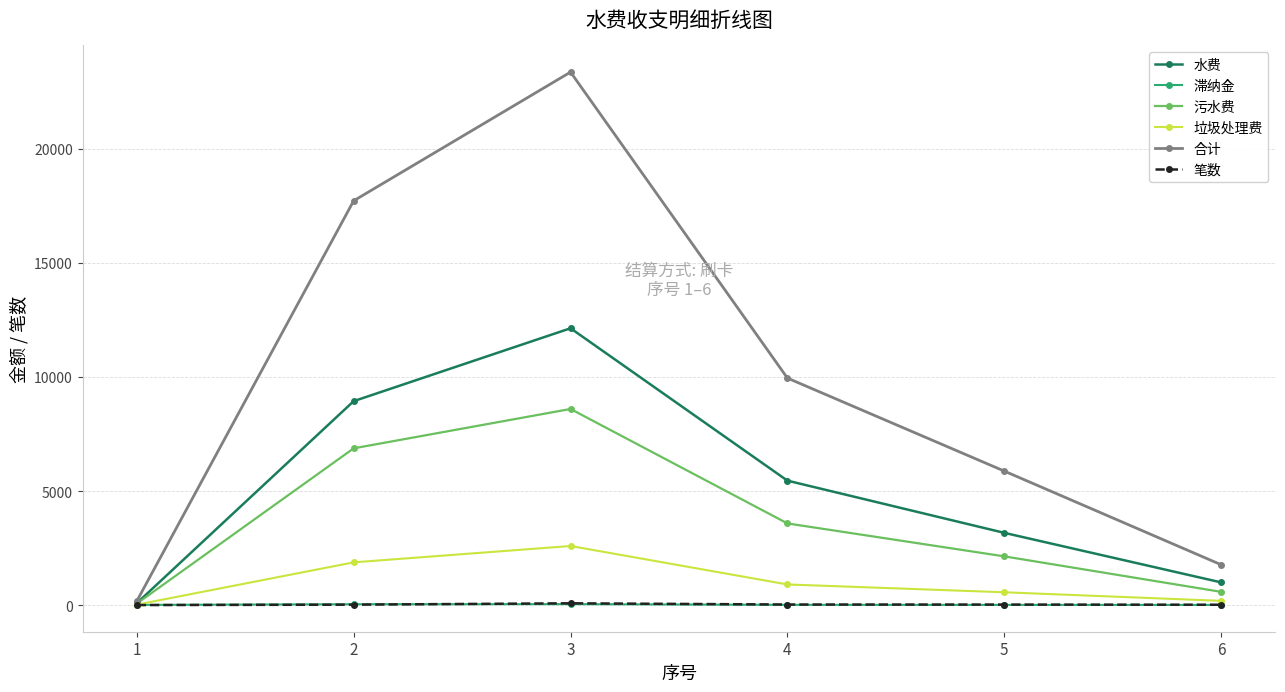

What is the sum of the 滞纳金 values at 2 and 3?

79.4